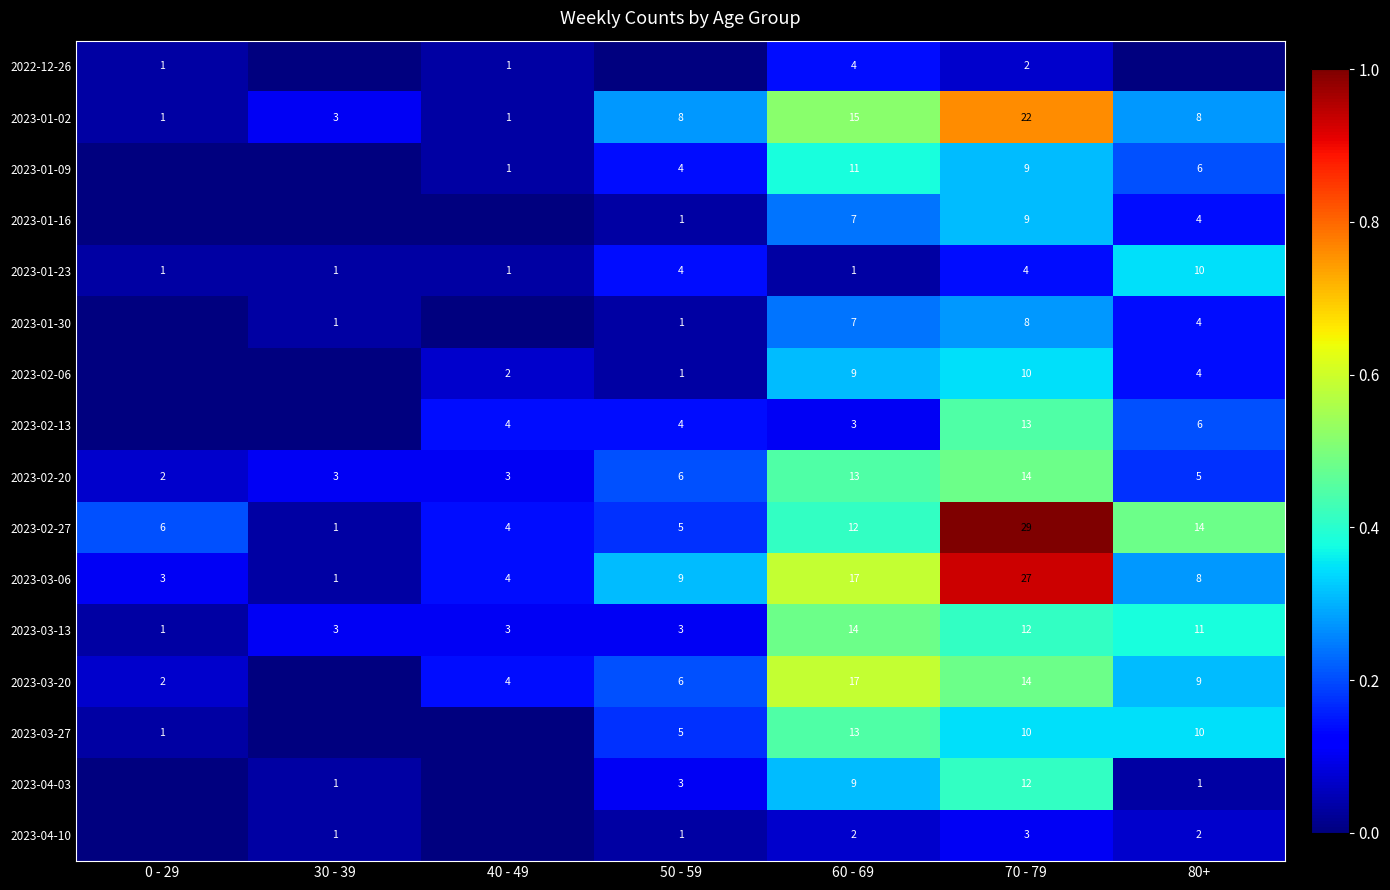

How many series are shown in this chart?

16